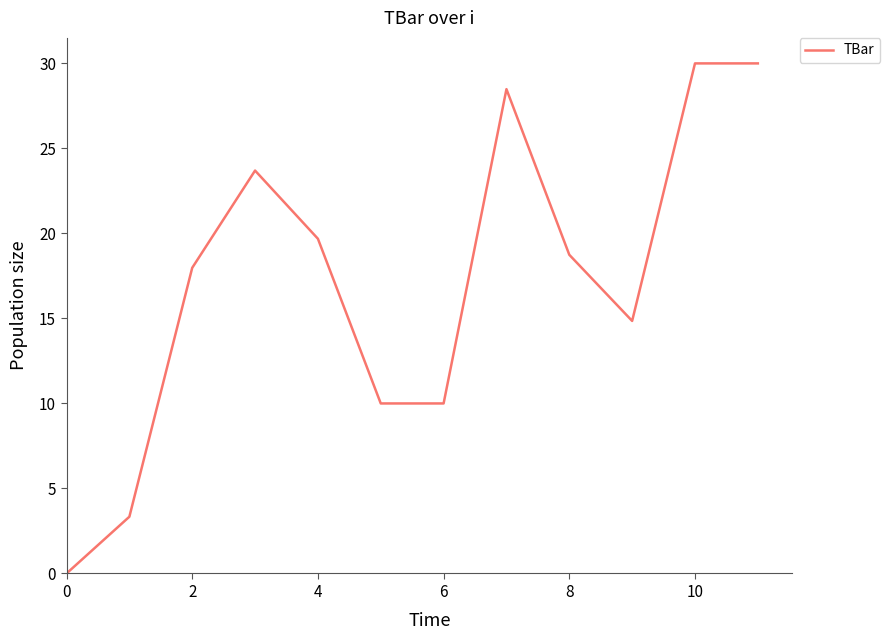

What is the greatest value displayed?

30.0